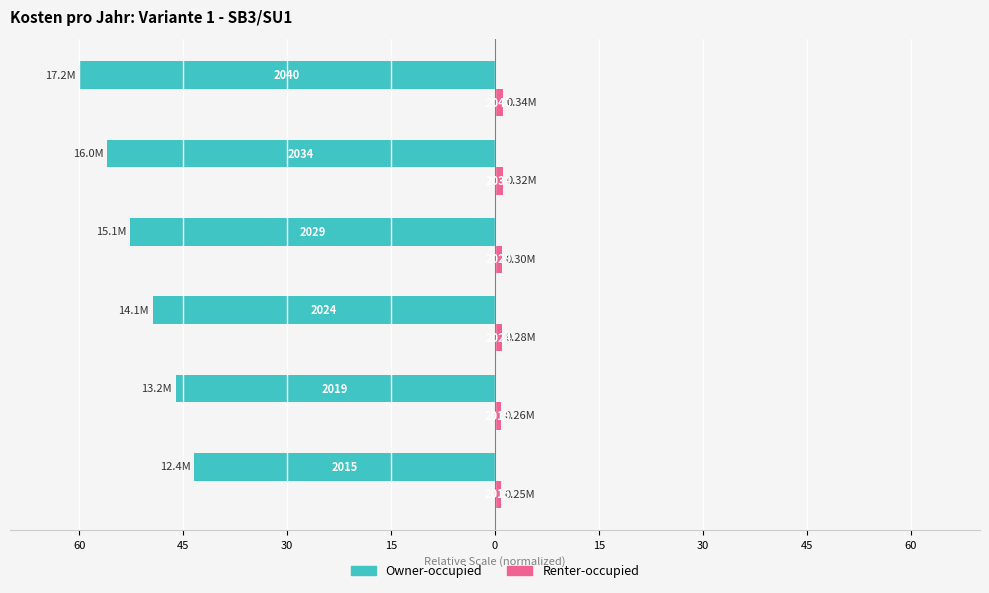

How many categories are shown in the chart?

6